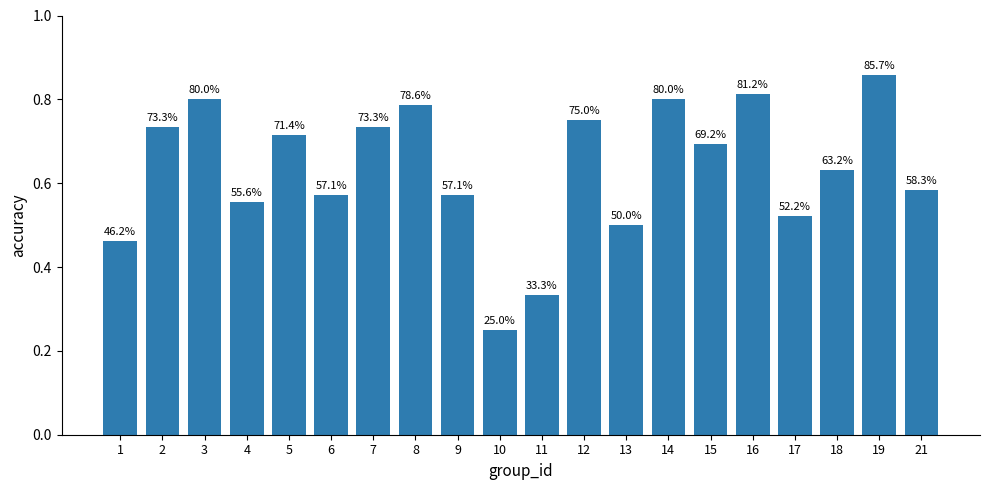

What is the minimum value shown in the chart?

0.2